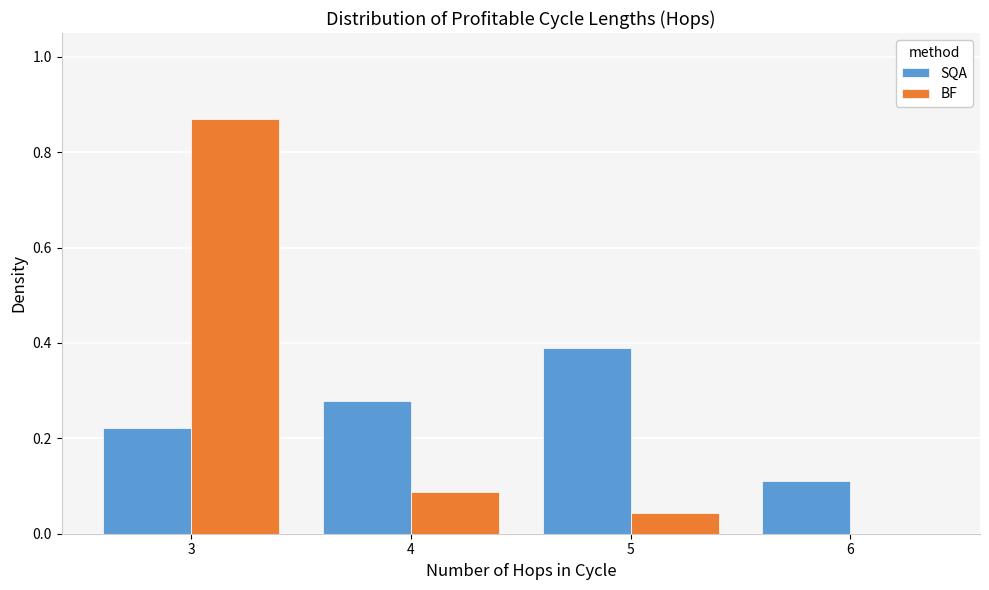

What is the height of the BF bar covering 3.5 to 4.5 on the x-axis? The values are not printed on the chart, so give them approximately, as read against the axis.

0.08